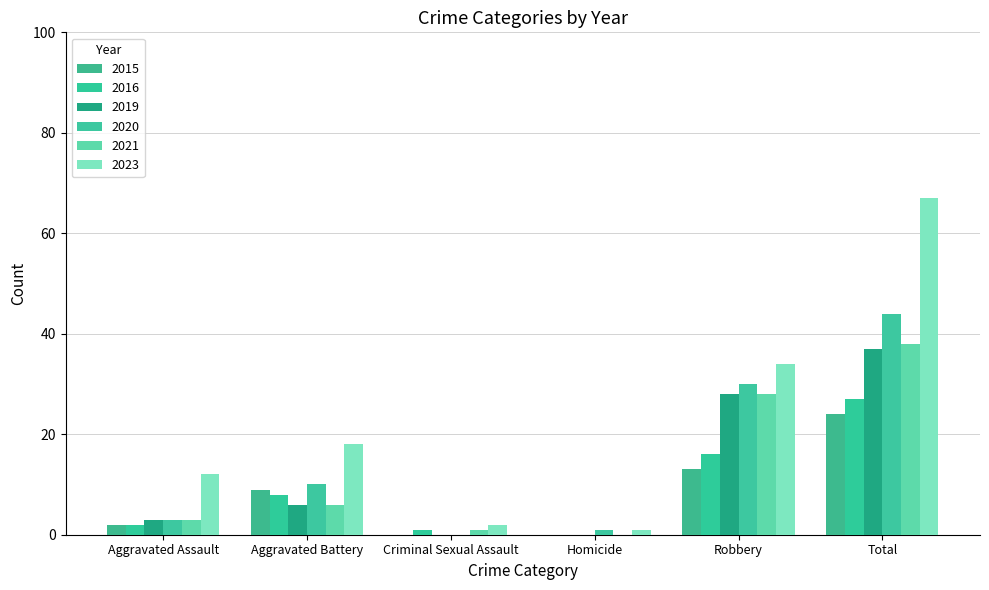

What is the difference between the second highest and second lowest values in the 2023 series?

32